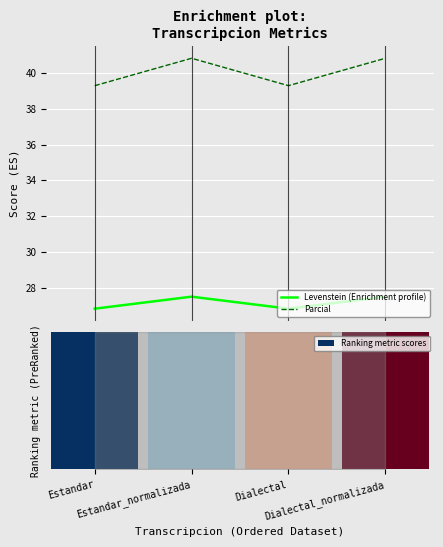

Reading left to right, list all the values displayed in this chart.

Levenstein (Enrichment profile): 26.8	27.5	26.8	27.5
Parcial: 39.3	40.8	39.3	40.8
Ranking metric scores: 1.0	1.0	1.0	1.0